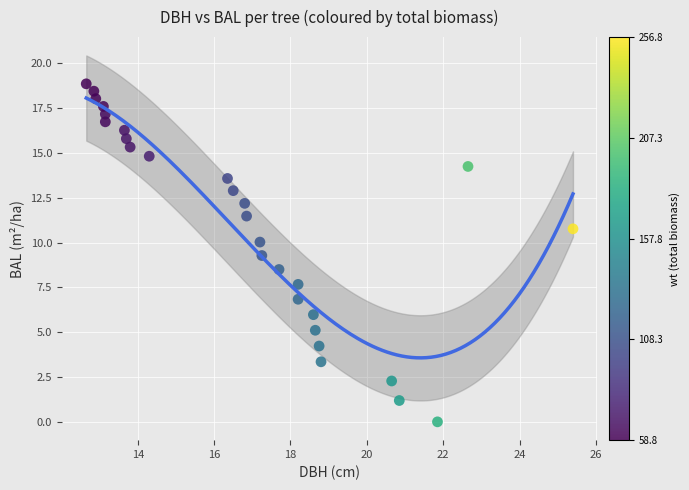

What is the range of X values (max minus min)?

12.7